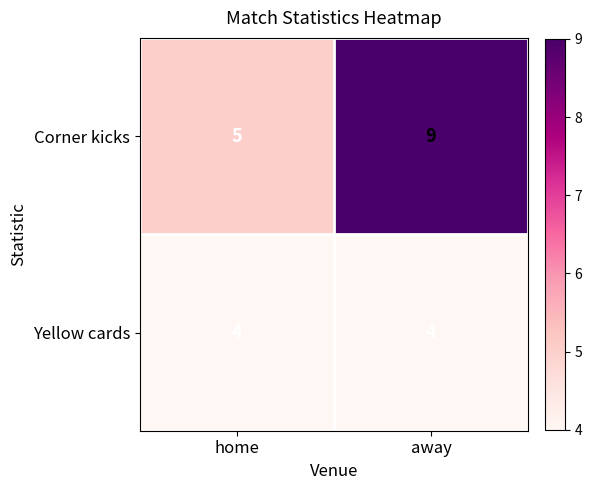

Which series changed the most between home and away?

Corner kicks